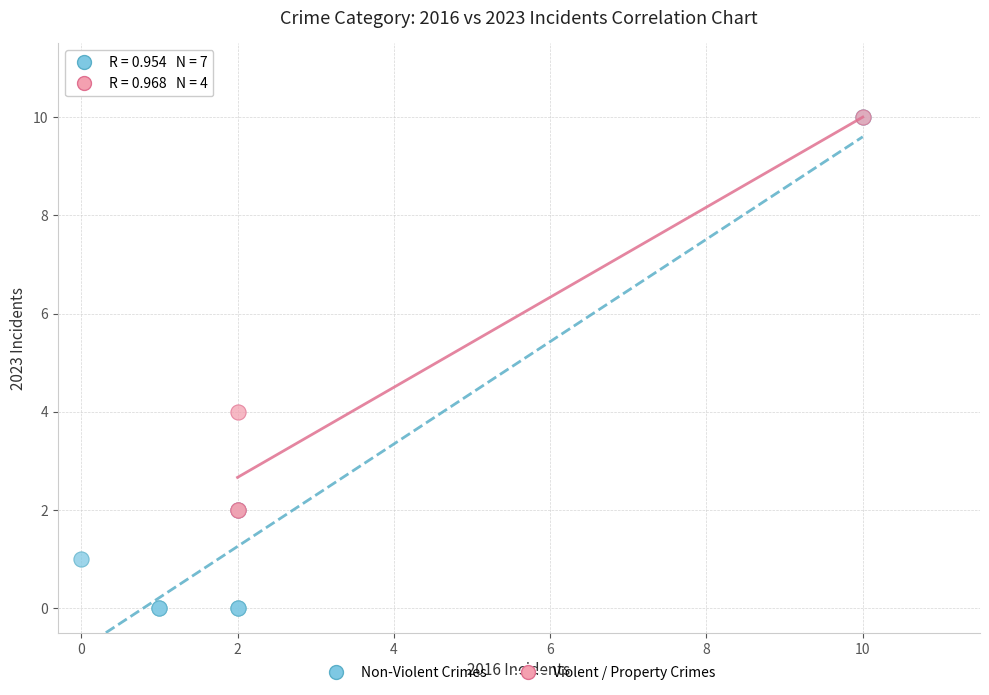

Which series reaches the minimum Y coordinate?

Non-Violent Crimes